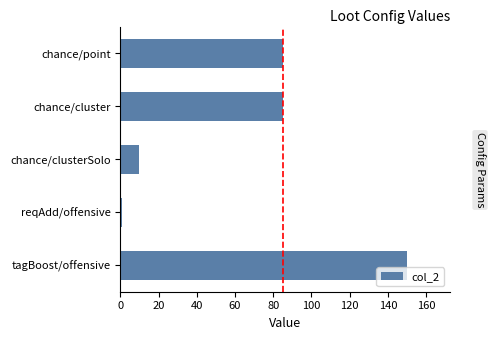

Which label corresponds to the largest value in the chart?

tagBoost/offensive